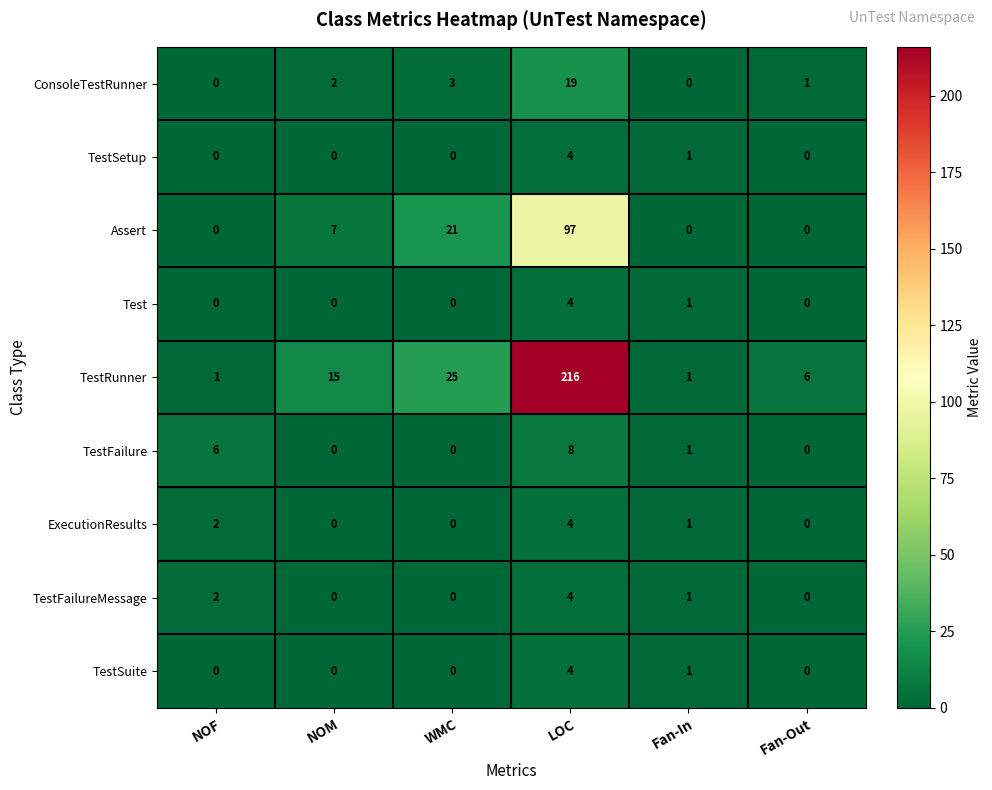

At how many categories does at least one series exceed 73?

1